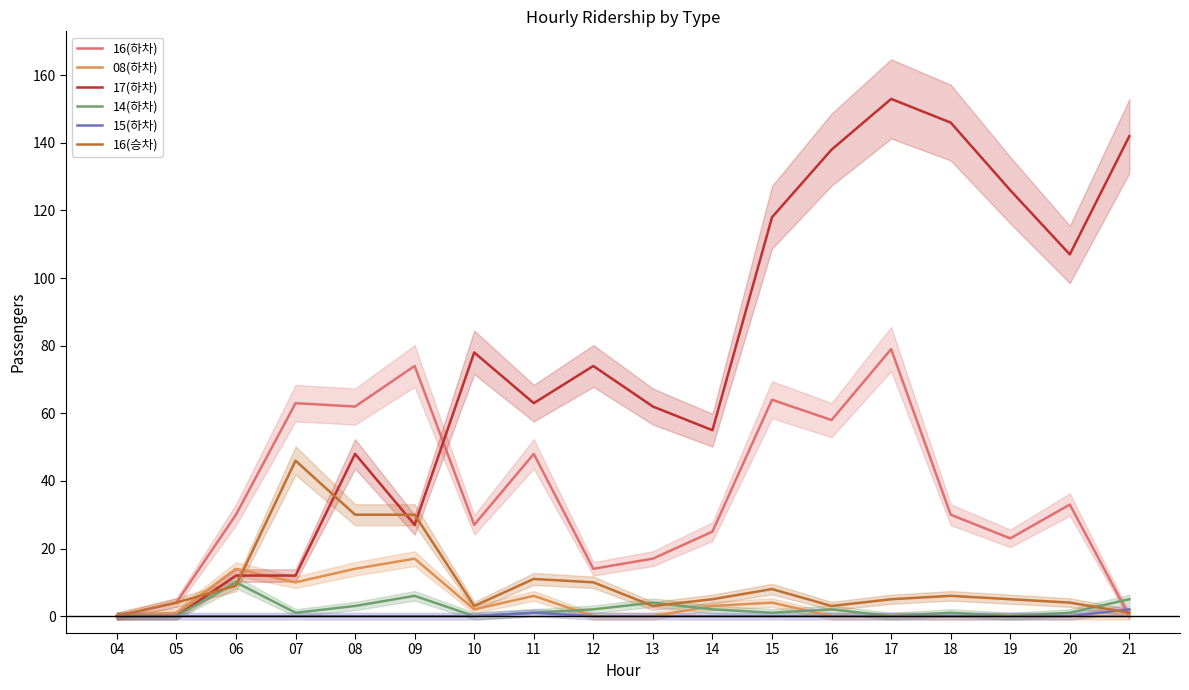

What is the value of the 14(하차) point at the 8th from the left?

1